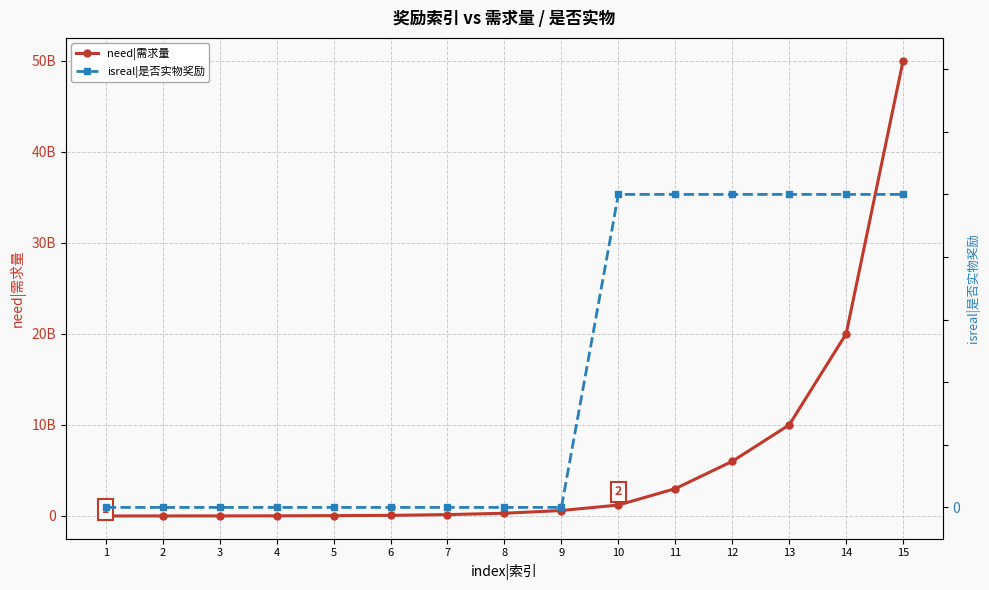

At which label does need|需求量 first exceed 300000000?

9